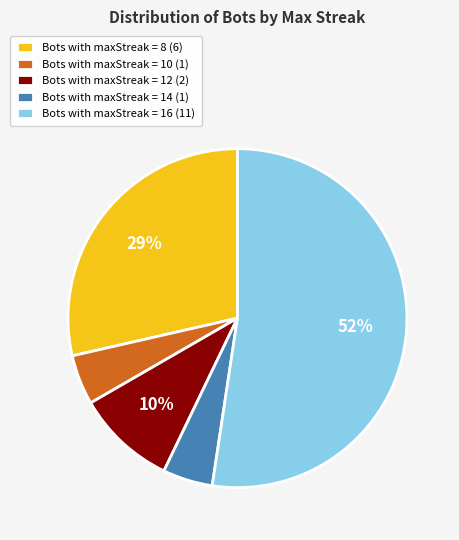

Which slice is the largest?

Bots with maxStreak = 16 (11)